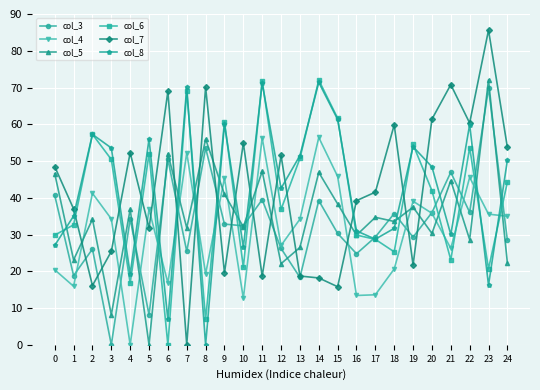

At which label is col_8 closest to 35?

1